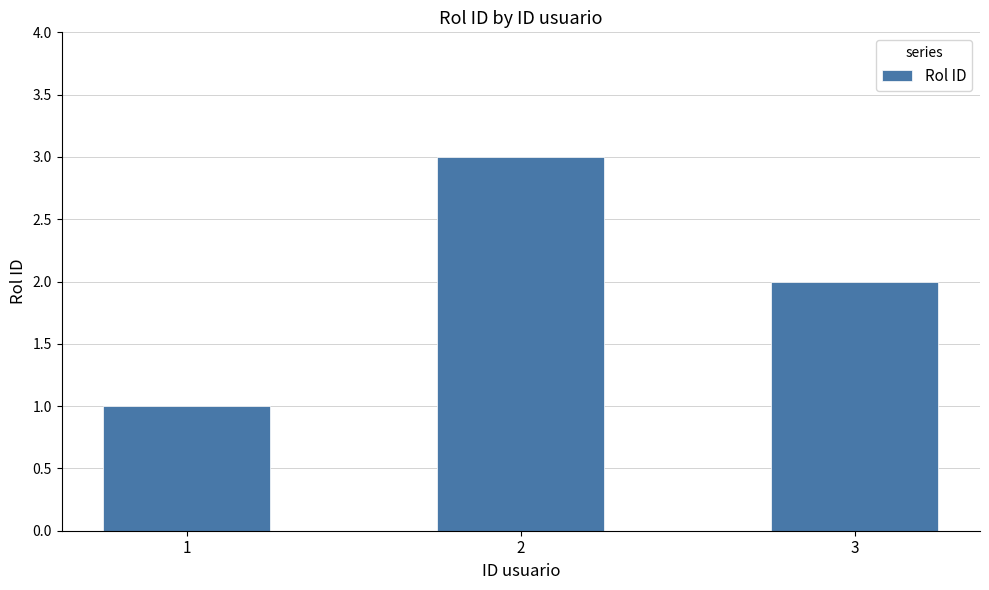

What is the sum of all values?

6